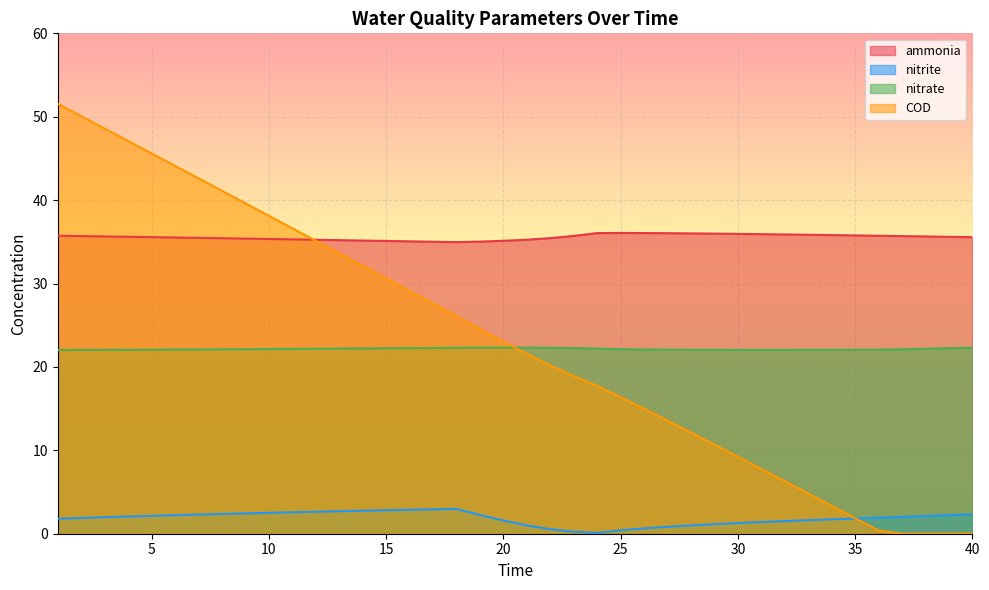

What is the greatest value displayed?

51.6